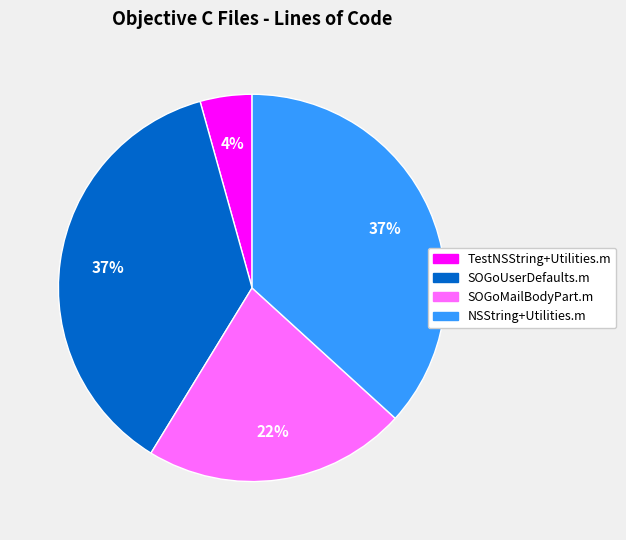

Between SOGoUserDefaults.m and TestNSString+Utilities.m, which is larger?

SOGoUserDefaults.m